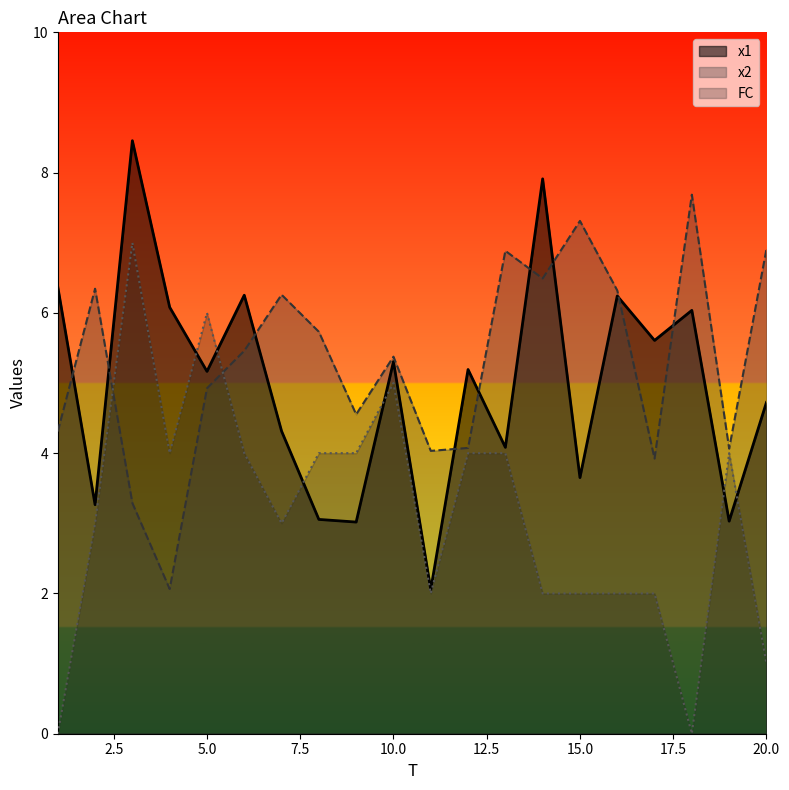

In x1, how many points are lower than both neighbors (excluding endpoints)?

8